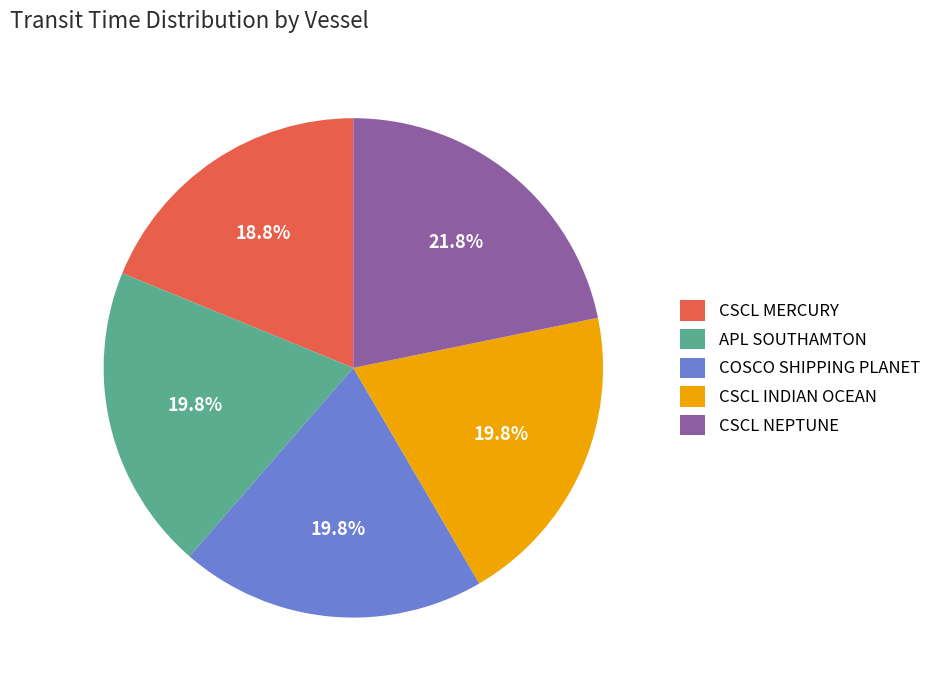

Is APL SOUTHAMTON the majority of the pie?

No